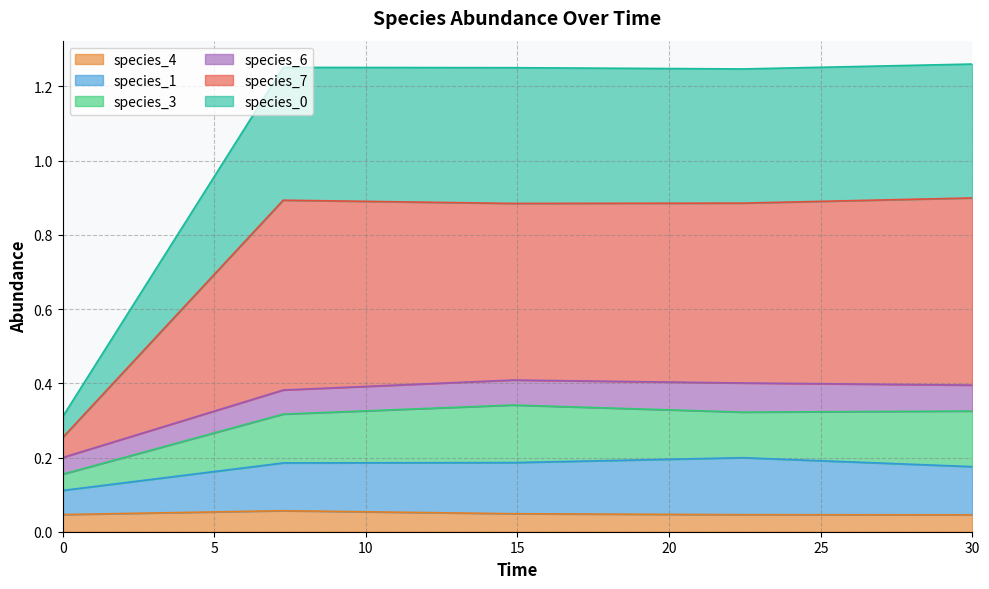

What is the average value of the species_3 series?

0.1